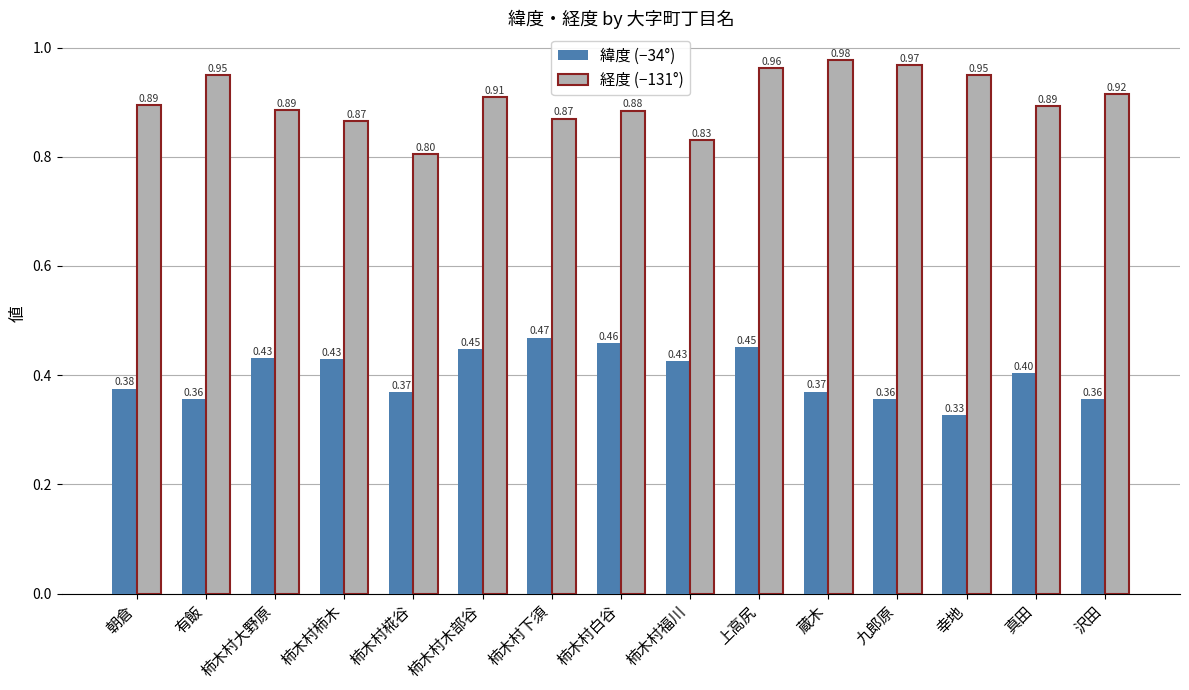

Are the bars horizontal?

No